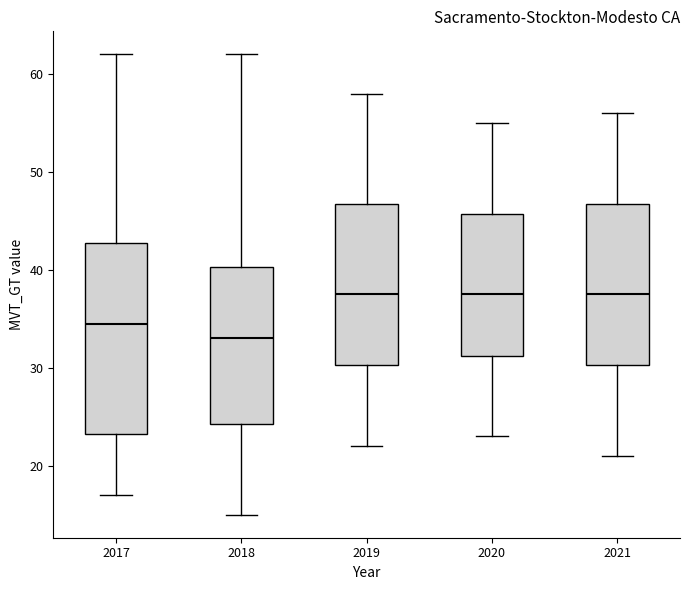

Comparing the boxes themselves (not the whiskers), which one is the tallest?

2017